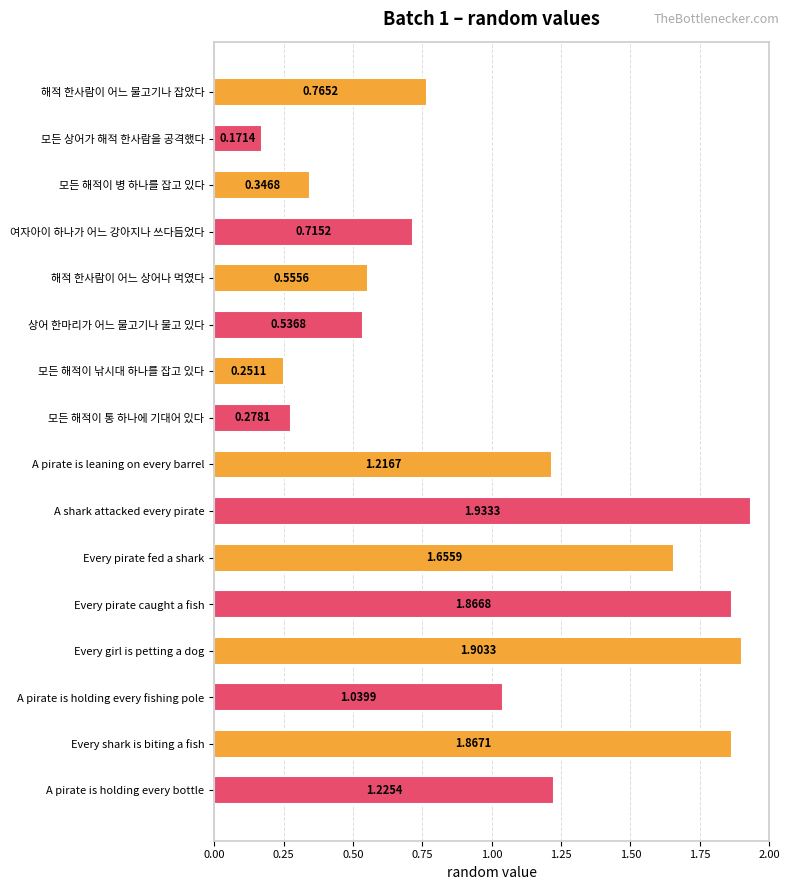

At which category does the chart reach its peak across all series?

A shark attacked every pirate